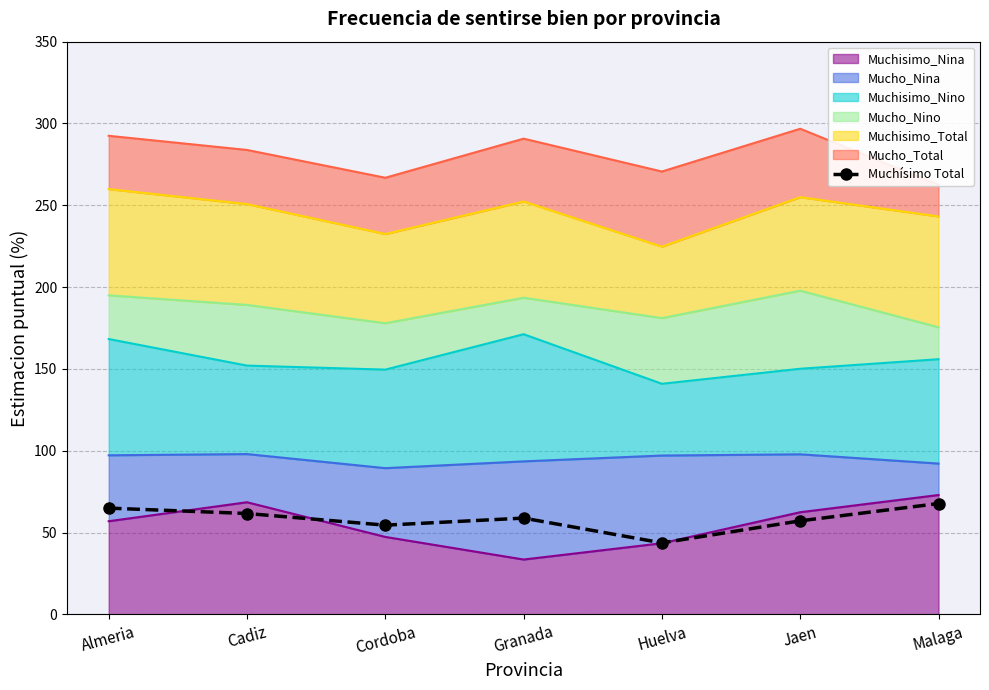

At which category does the chart reach its minimum across all series?

Huelva